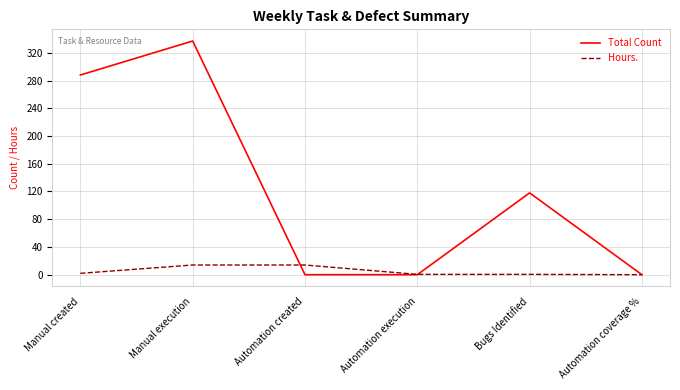

What is the sum of all Total Count values?

743.0